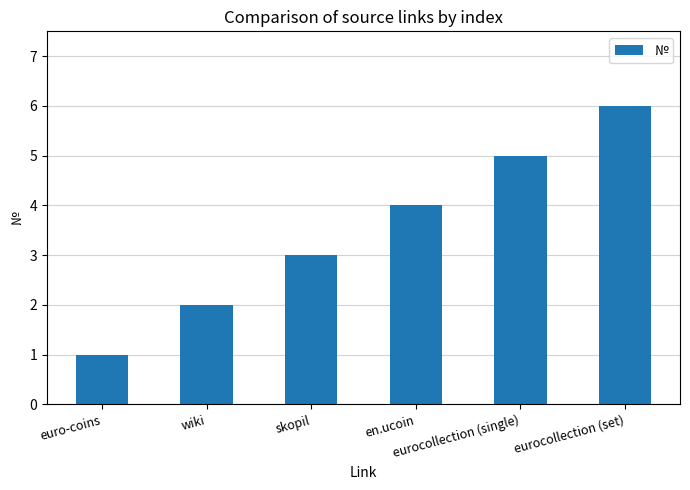

What is the label of the 4th bar from the right?

skopil